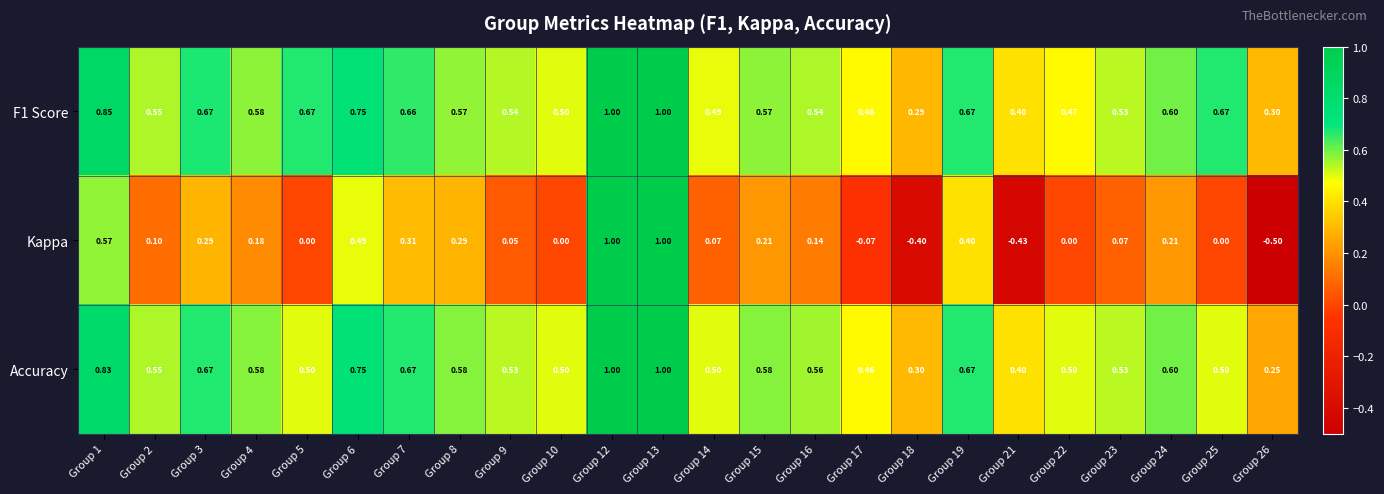

At how many categories does at least one series exceed 0?

24